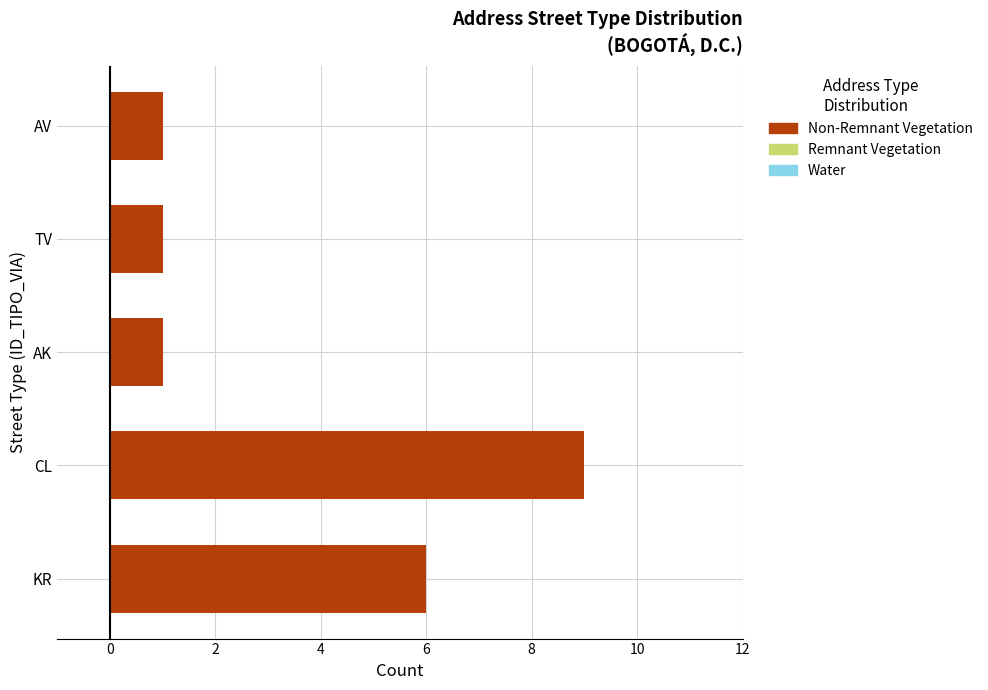

What is the greatest value displayed?

9